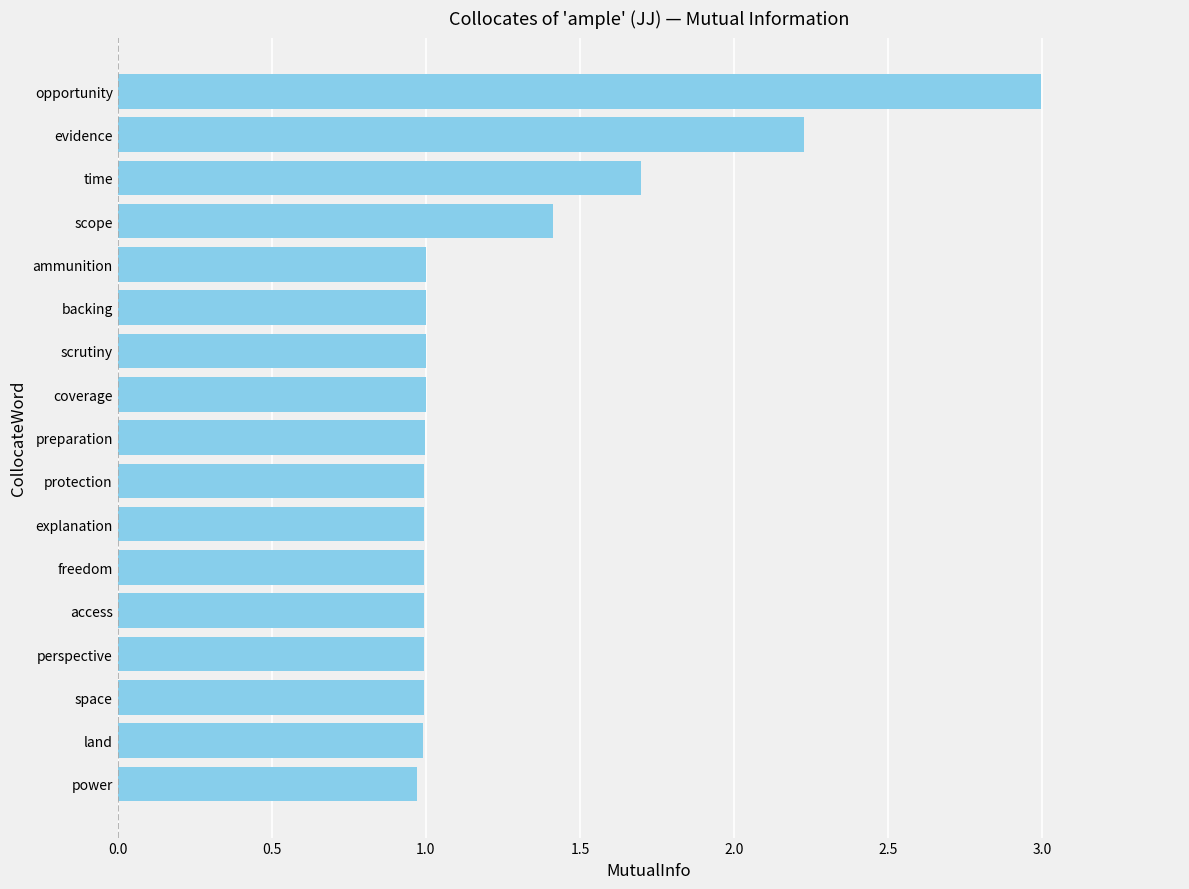

What is the difference between the maximum and minimum values?

2.0